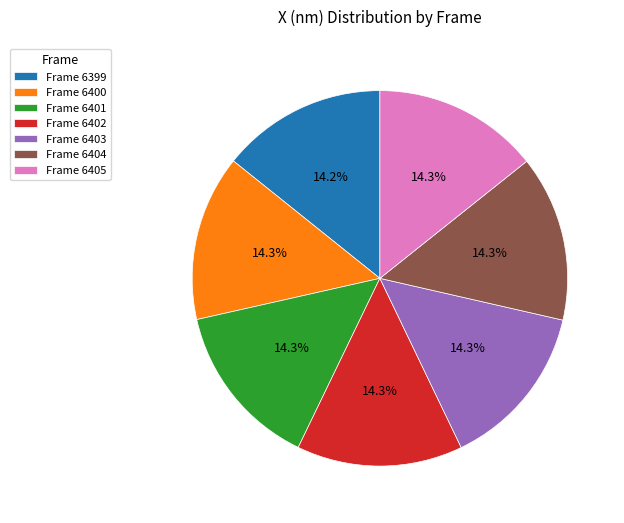

Is there a majority slice in this chart?

No